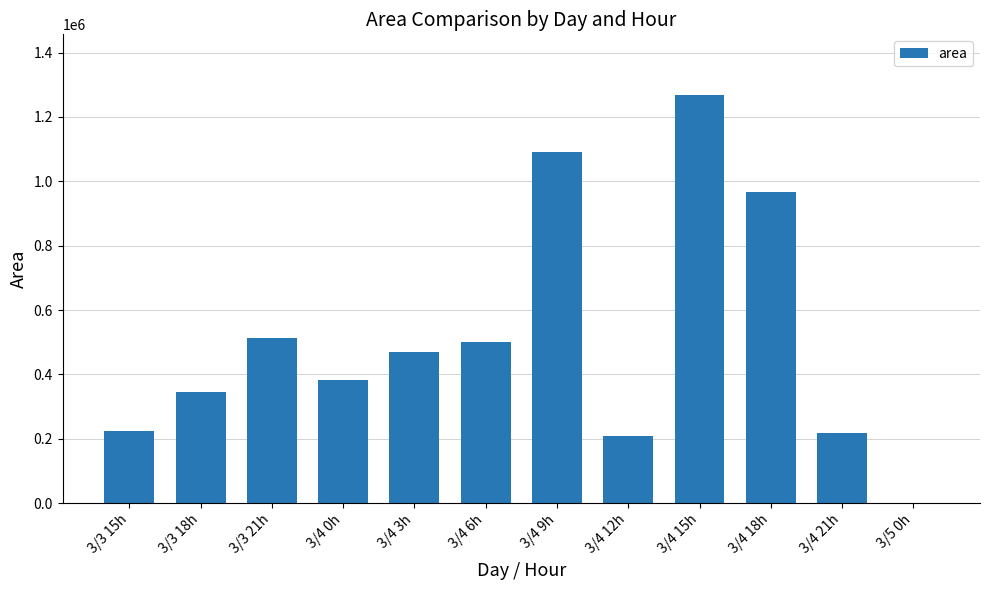

Is it true that the value at 3/4 12h is 209375?

True